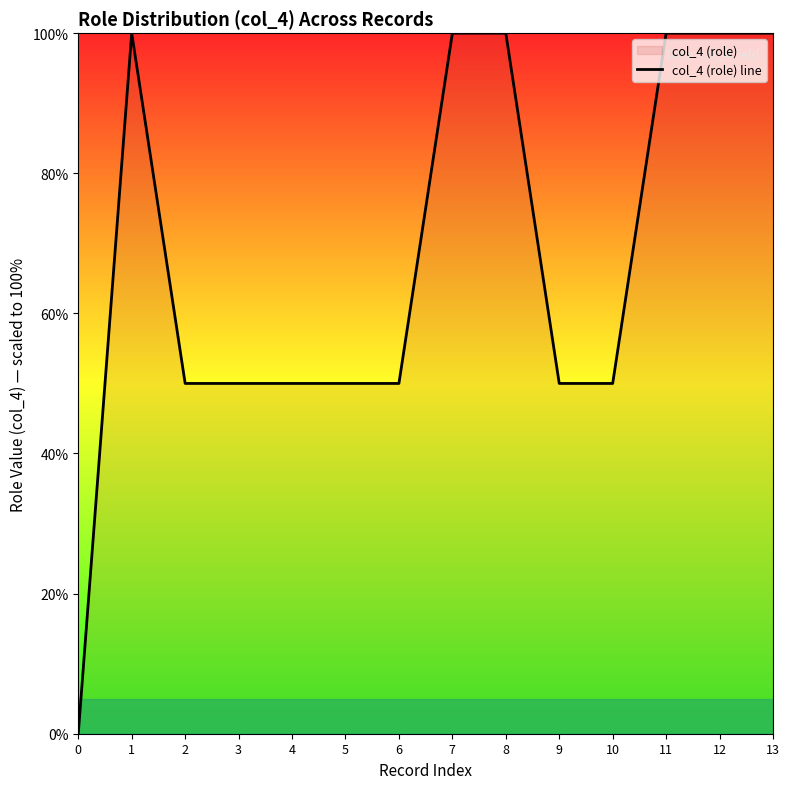

Is this an area chart (filled region under the line)?

No